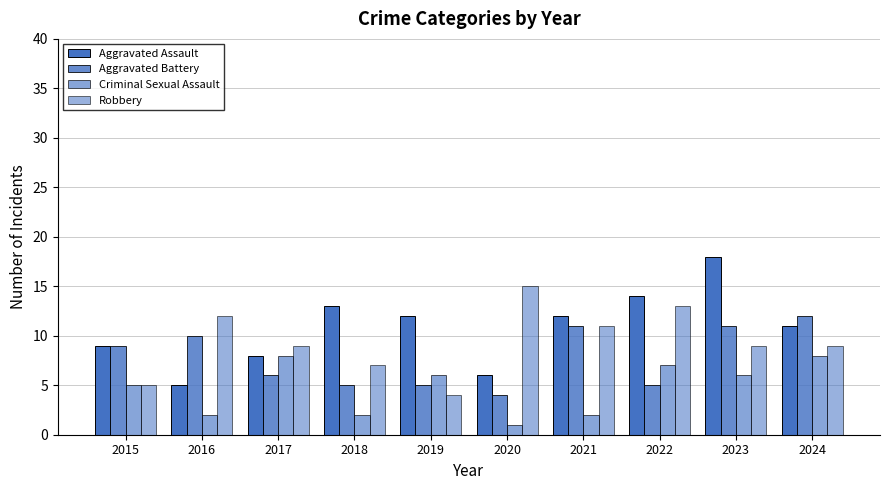

At 2016, list the series in order from smallest to largest.

Criminal Sexual Assault, Aggravated Assault, Aggravated Battery, Robbery